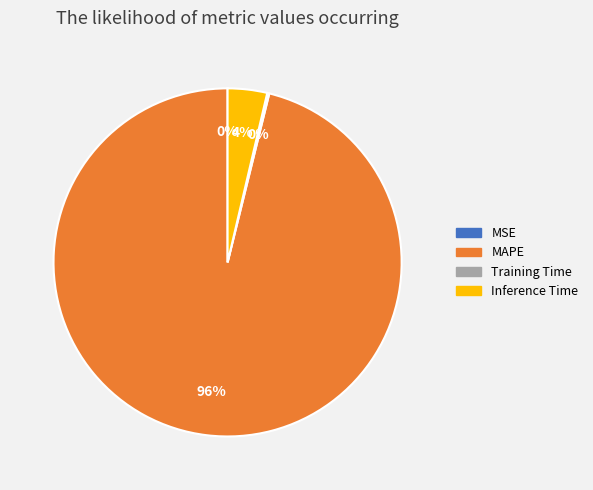

To the nearest percent, what portion does MAPE represent?

96%